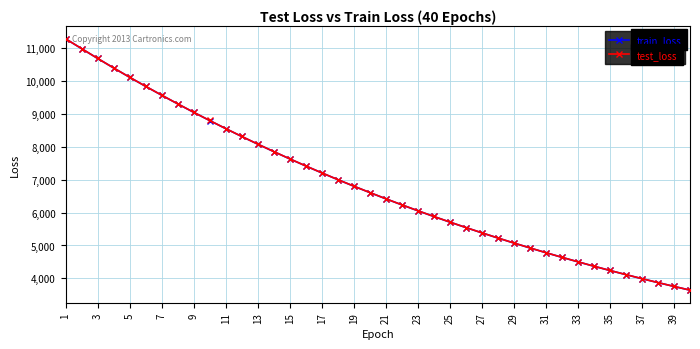

What are all the series names shown in the legend?

train_loss, test_loss